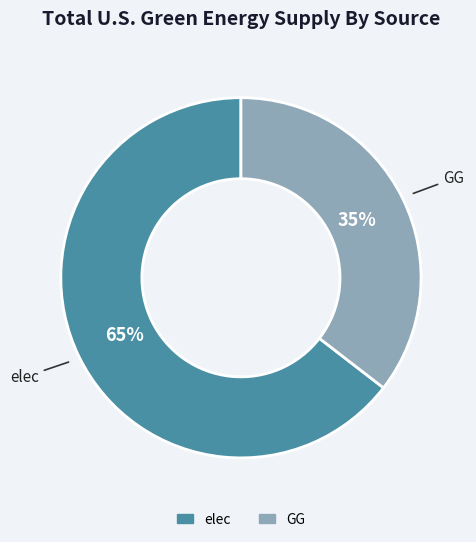

Approximately how many times larger is the value at GG compared to elec?

0.5